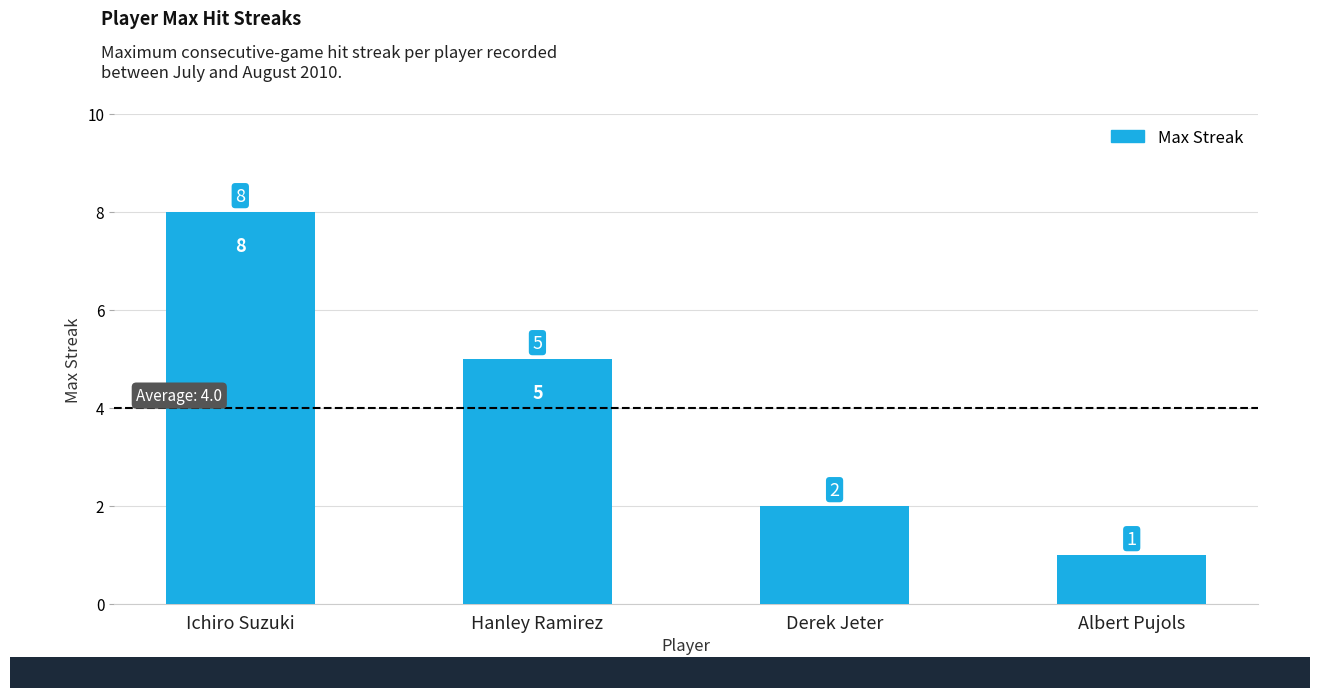

How many data points does each series have?

4